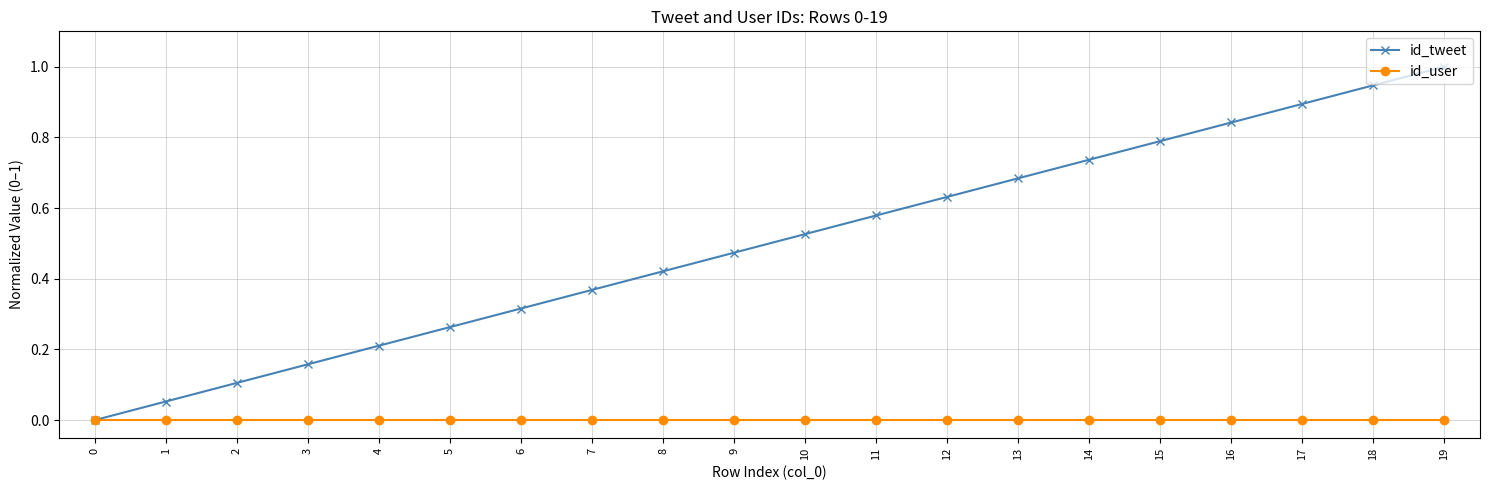

Which series has the largest total across all categories?

id_tweet